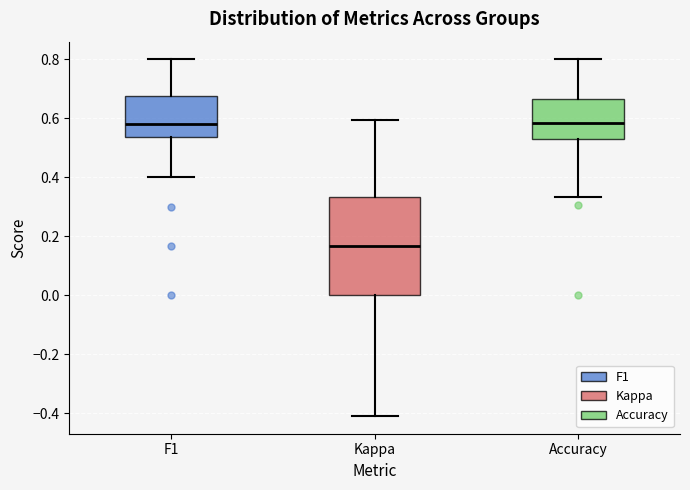

Which box is the tallest, from its lower edge to its upper edge?

Kappa